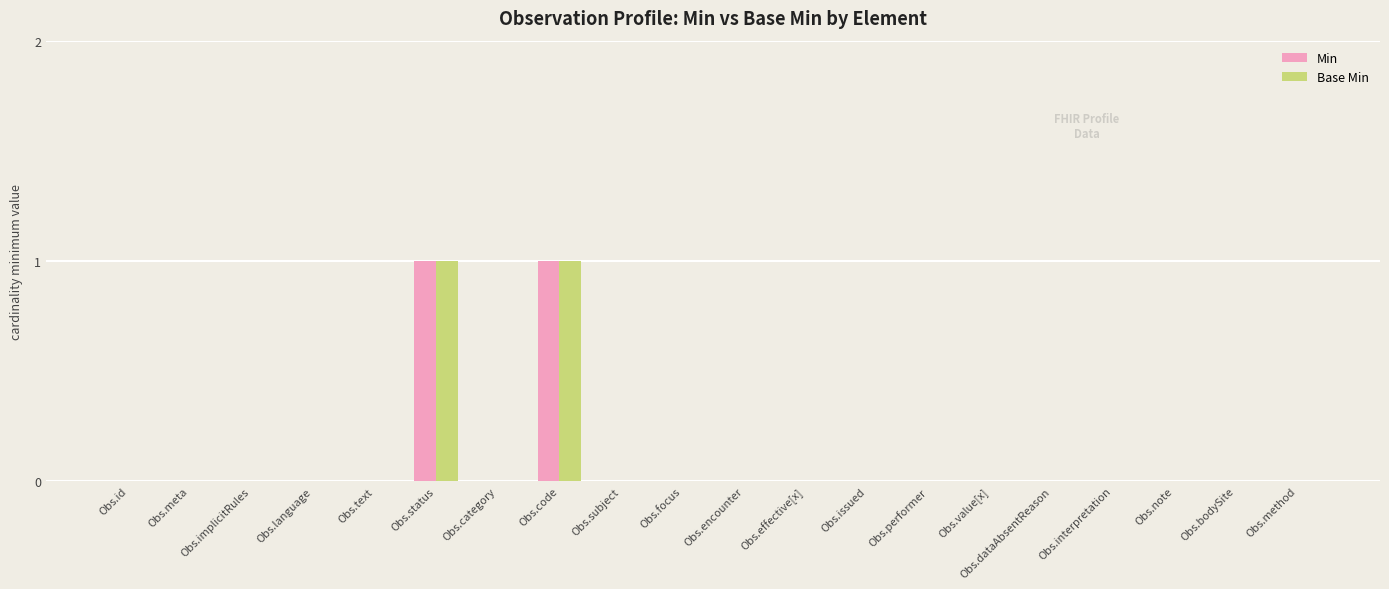

Is it true that Min equals -1 at Obs.note?

False